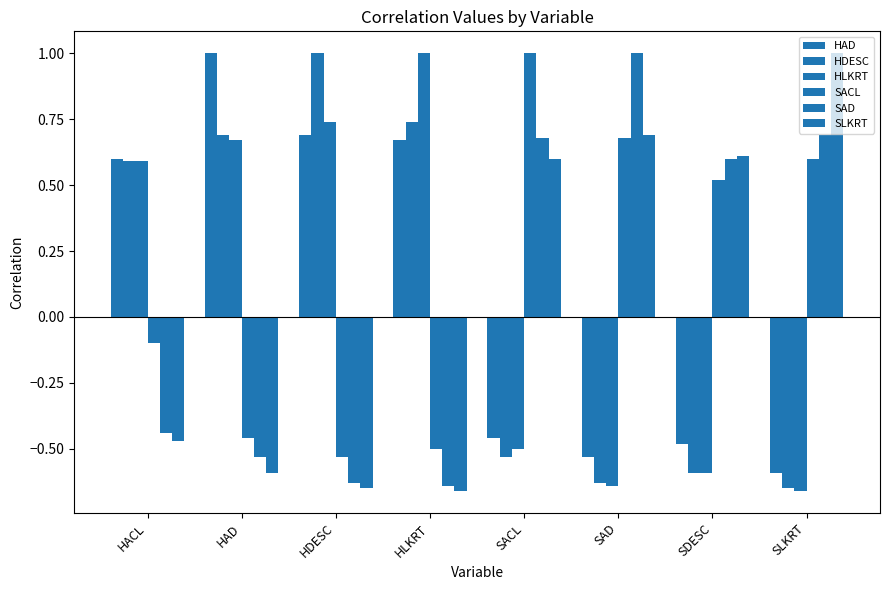

The value of HAD at SDESC is -0.3. True or false?

False